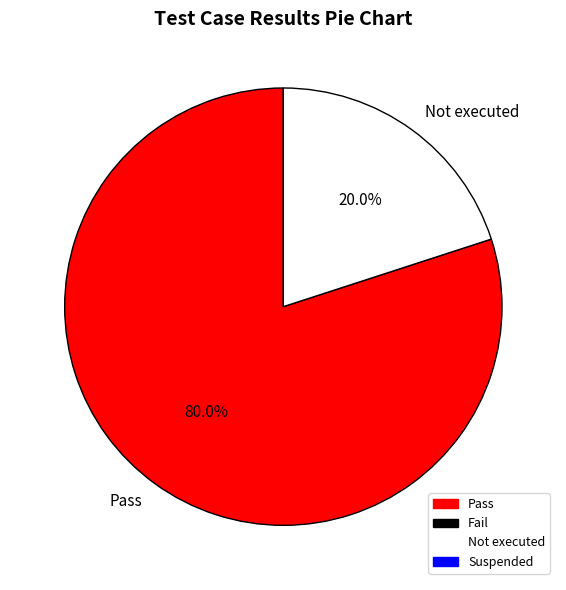

Which slice represents more than half of the pie?

Pass